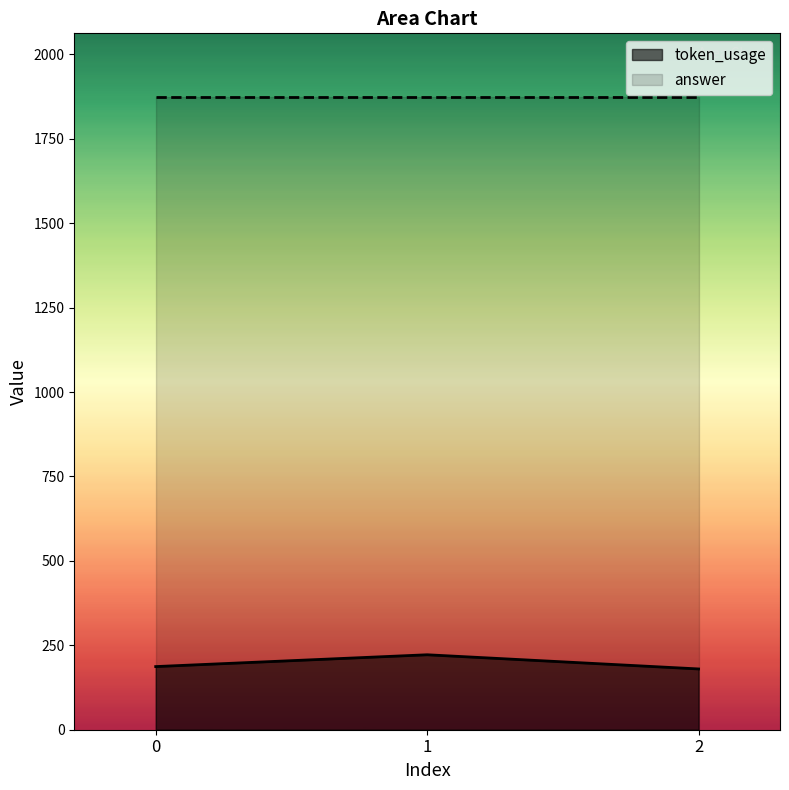

What is the difference between the values at 2 and 1?

42